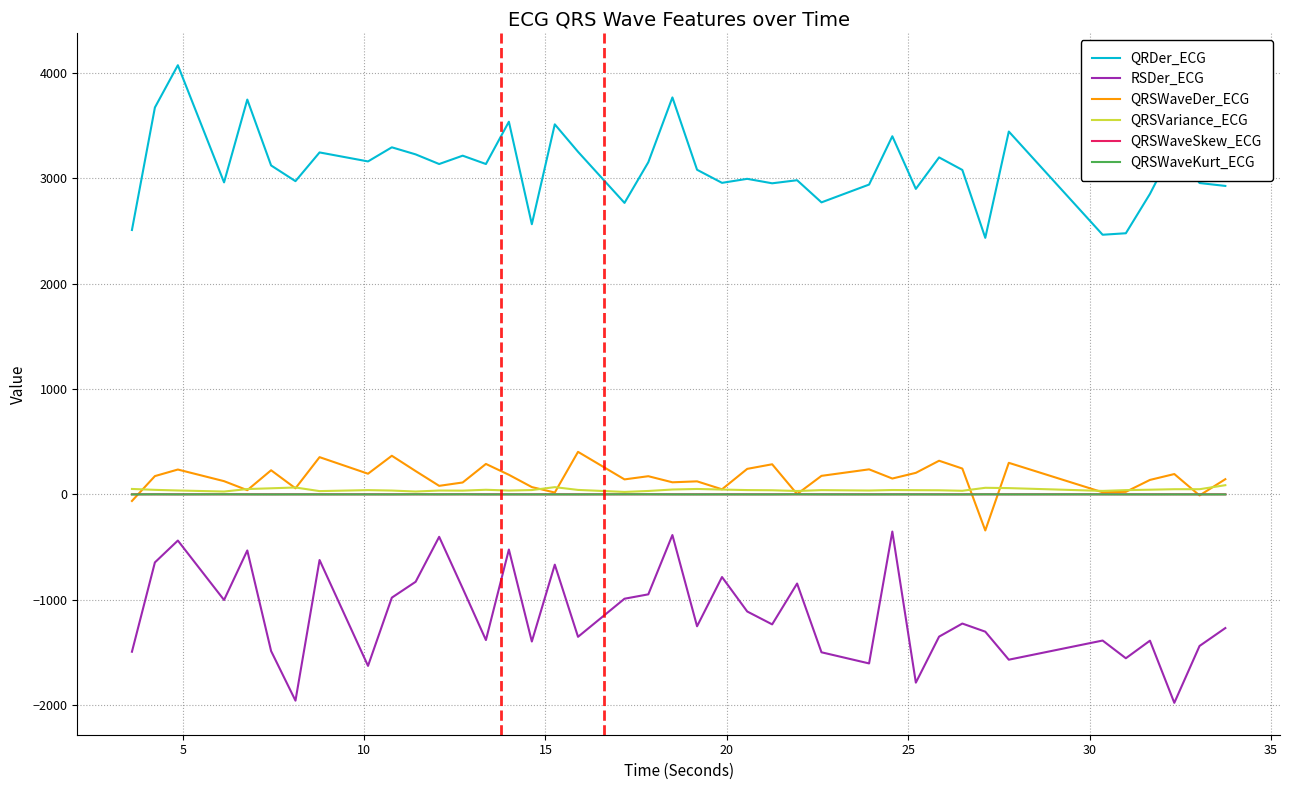

What is the sum of all QRSVariance_ECG values?

1771.0